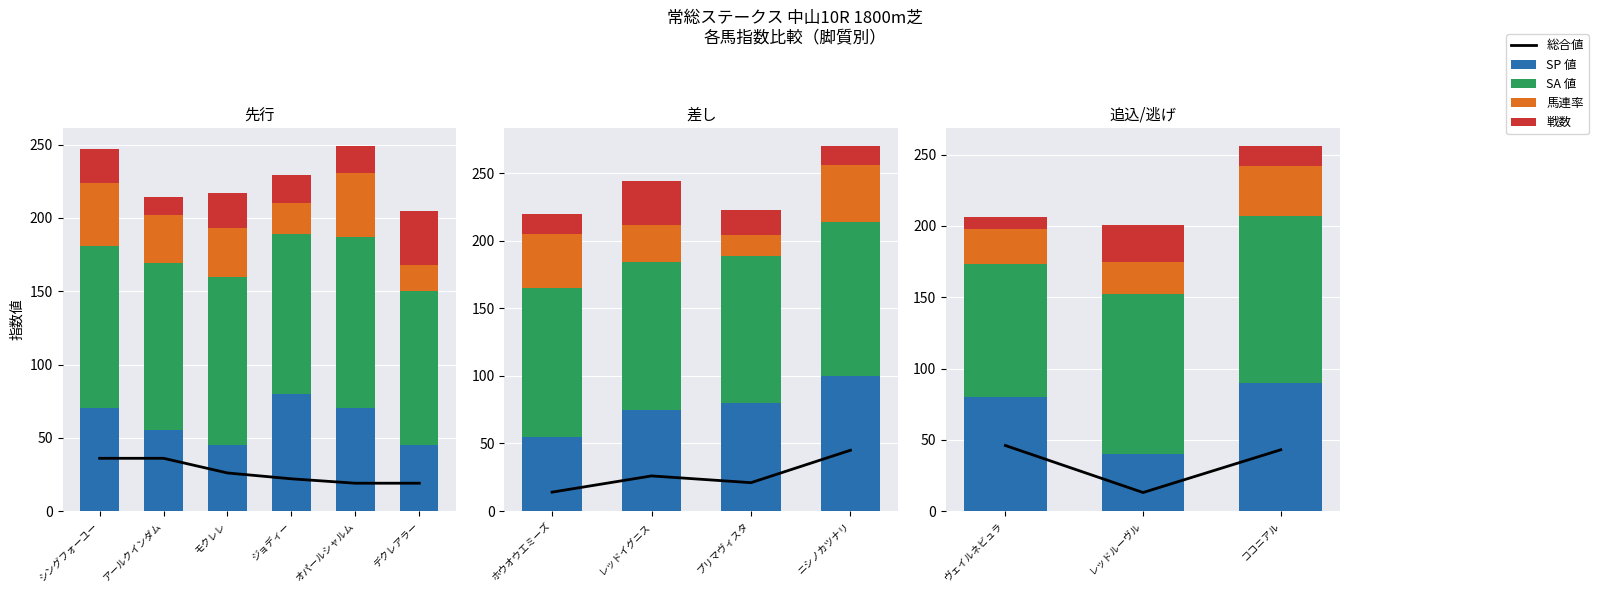

The value of SP 値 at シングフォーユー is 70.0. True or false?

True